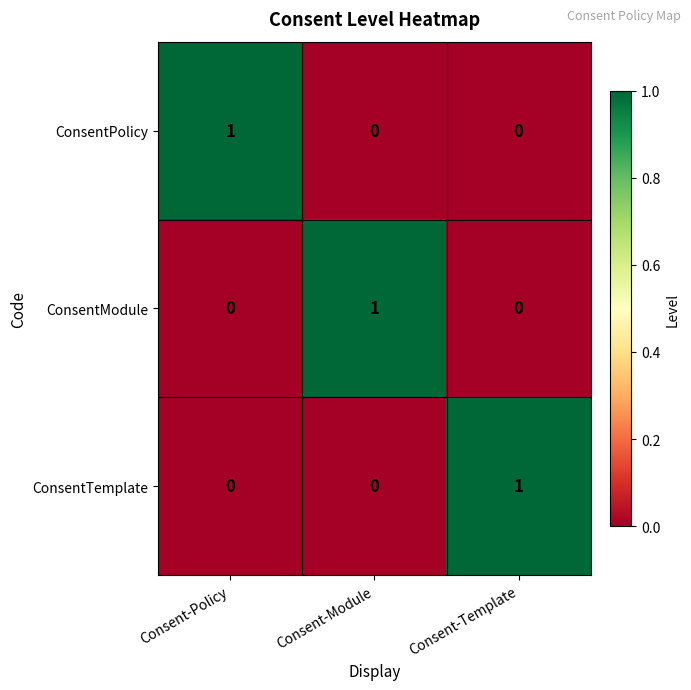

The ConsentModule series shows 0 at Consent-Template. True or false?

True